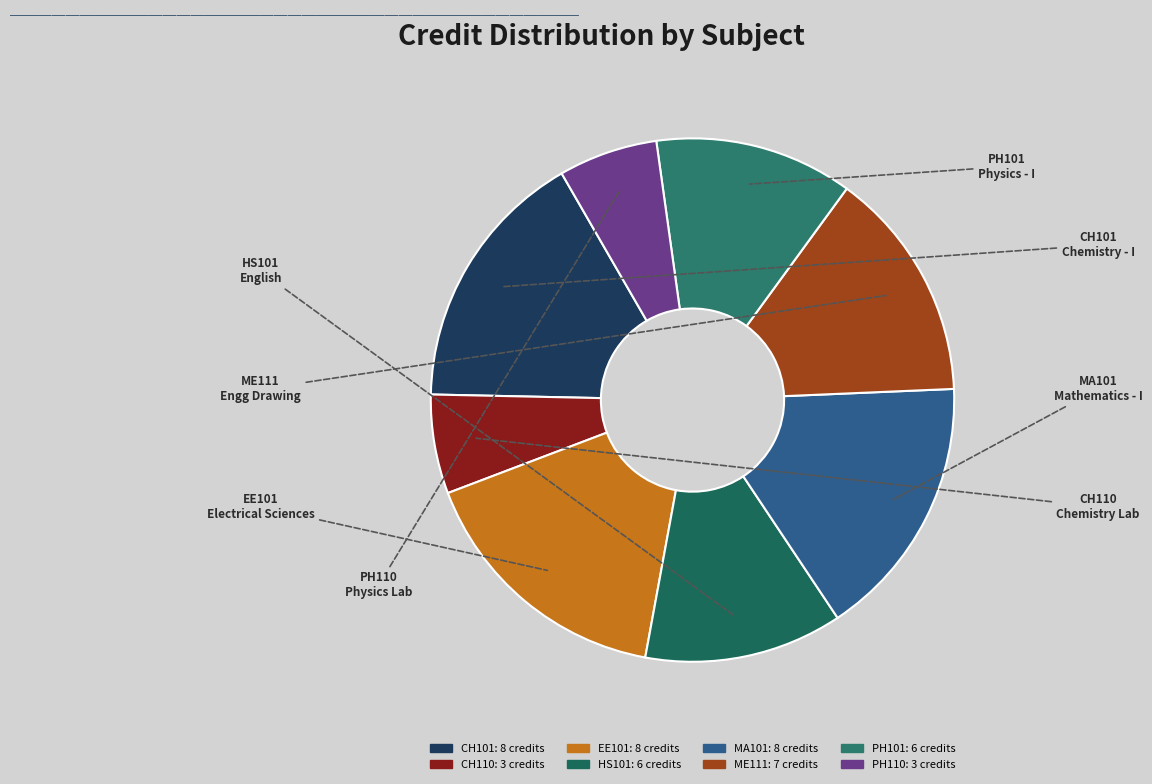

Is there any slice that represents more than half of the pie?

No